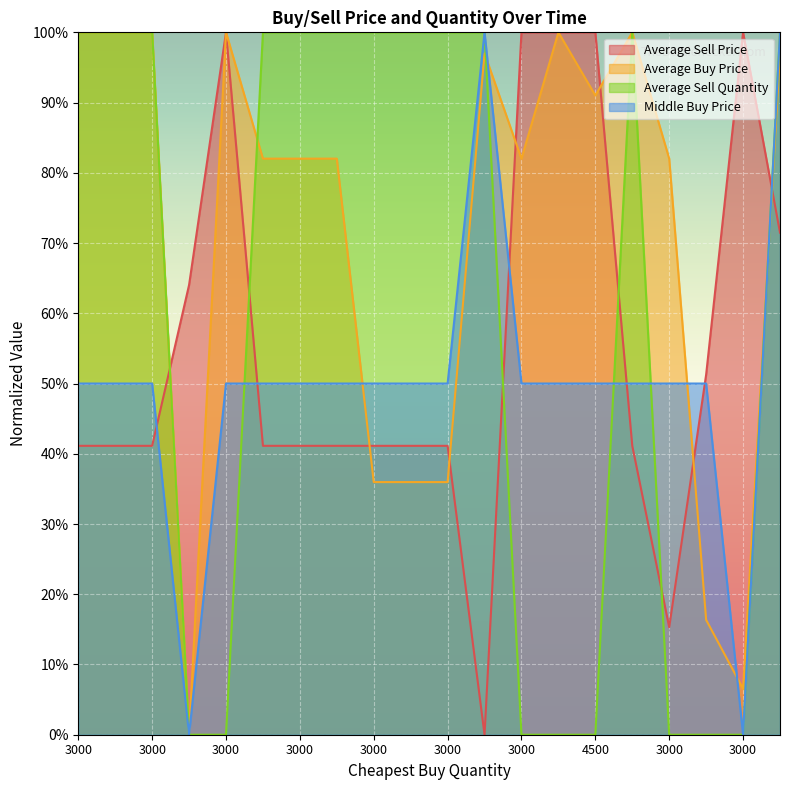

Reading left to right, extract all data points from this chart.

Average Sell Price: 0.4	0.4	0.4	0.6	1.0	0.4	0.4	0.4	0.4	0.4	0.4	0.0	1.0	1.0	1.0	0.4	0.2	0.5	1.0	0.7
Average Buy Price: 1.0	1.0	1.0	0.0	1.0	0.8	0.8	0.8	0.4	0.4	0.4	1.0	0.8	1.0	0.9	1.0	0.8	0.2	0.1	1.0
Average Sell Quantity: 1.0	1.0	1.0	0.0	0.0	1.0	1.0	1.0	1.0	1.0	1.0	1.0	0.0	0.0	0.0	1.0	0.0	0.0	0.0	1.0
Middle Buy Price: 0.5	0.5	0.5	0.0	0.5	0.5	0.5	0.5	0.5	0.5	0.5	1.0	0.5	0.5	0.5	0.5	0.5	0.5	0.0	1.0